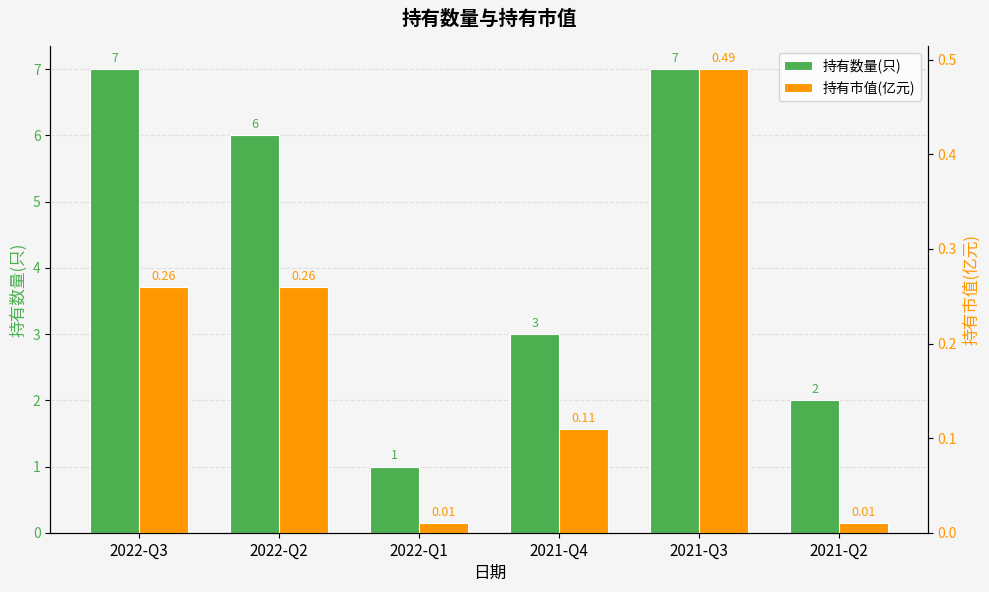

Is the value of 持有市值(亿元) at 2021-Q3 greater than the value of 持有数量(只) at 2021-Q2?

No